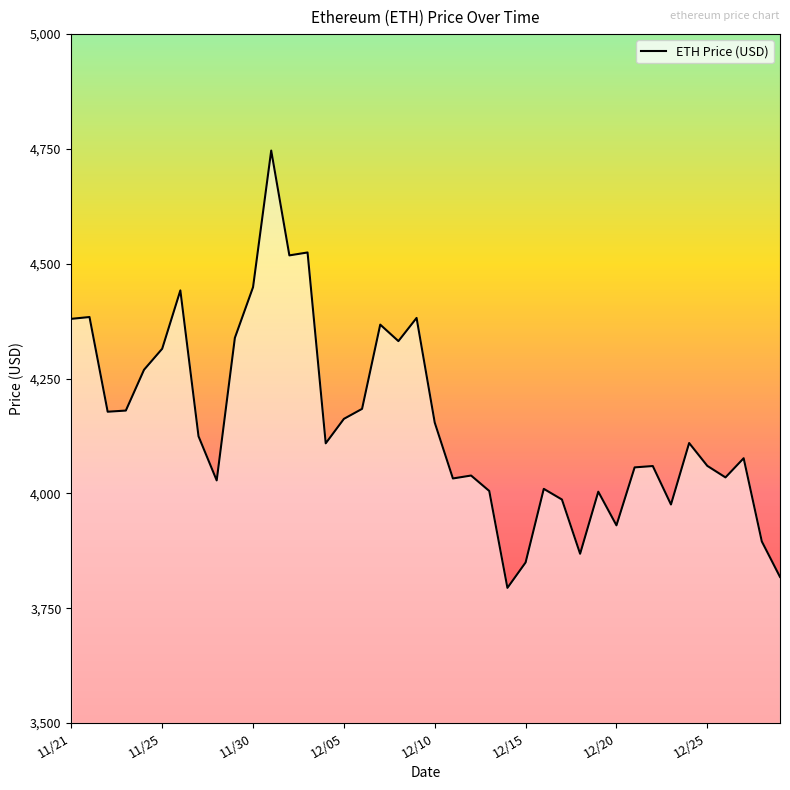

What is the difference between the maximum and minimum values?

952.1